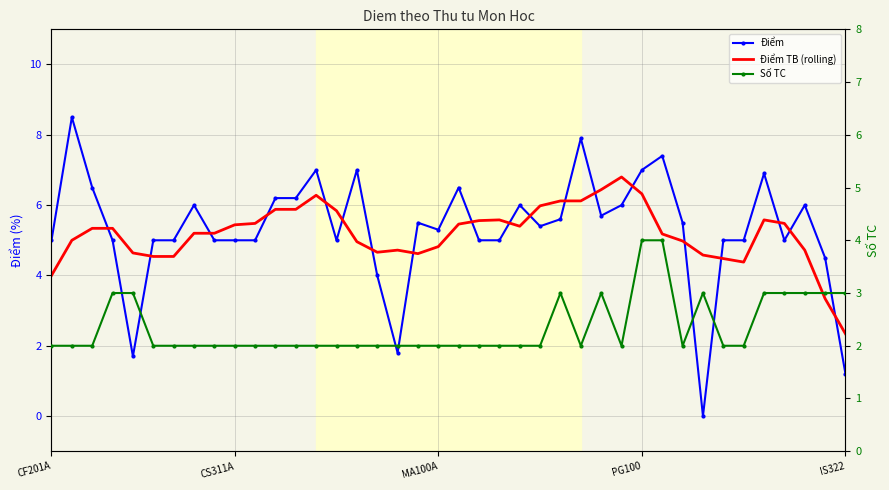

Which series has the largest total across all categories?

Điểm